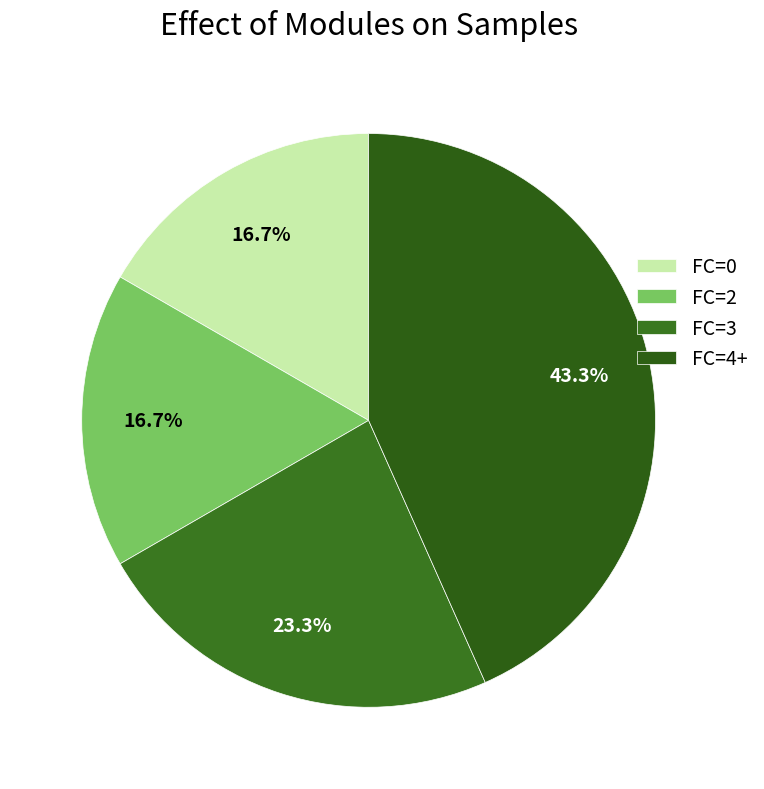

Which slice is the largest?

FC=4+